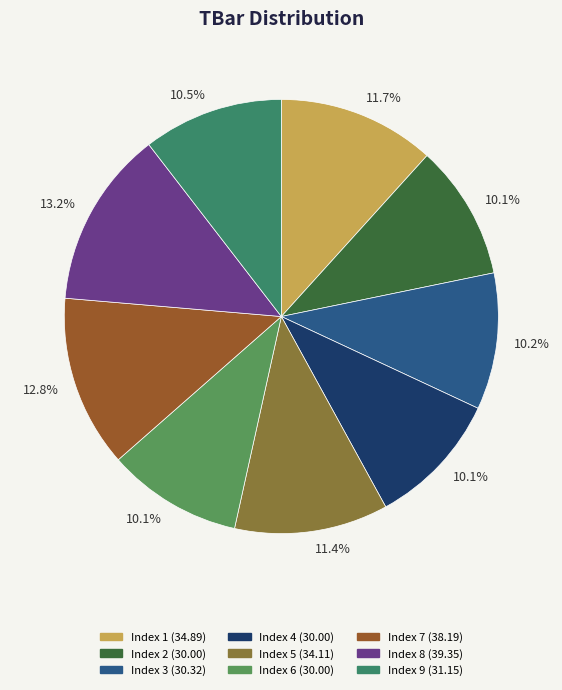

Is there a majority slice in this chart?

No